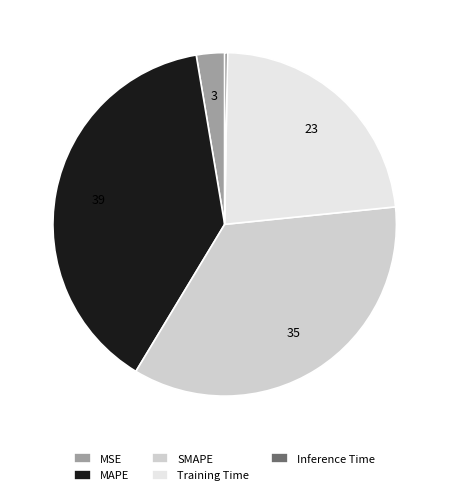

Is there any slice that represents more than half of the pie?

No